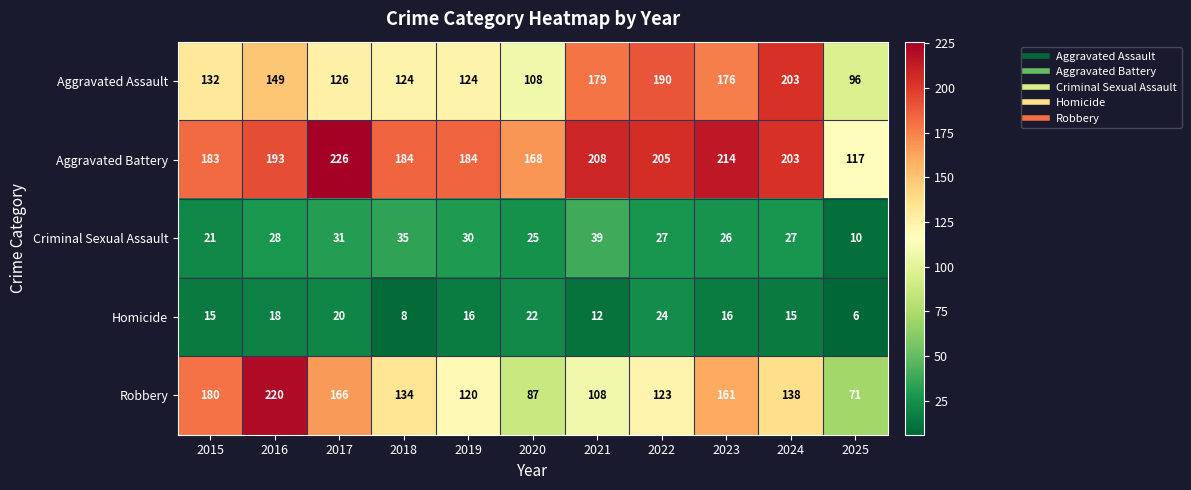

Which series changed the most between 2022 and 2023?

Robbery